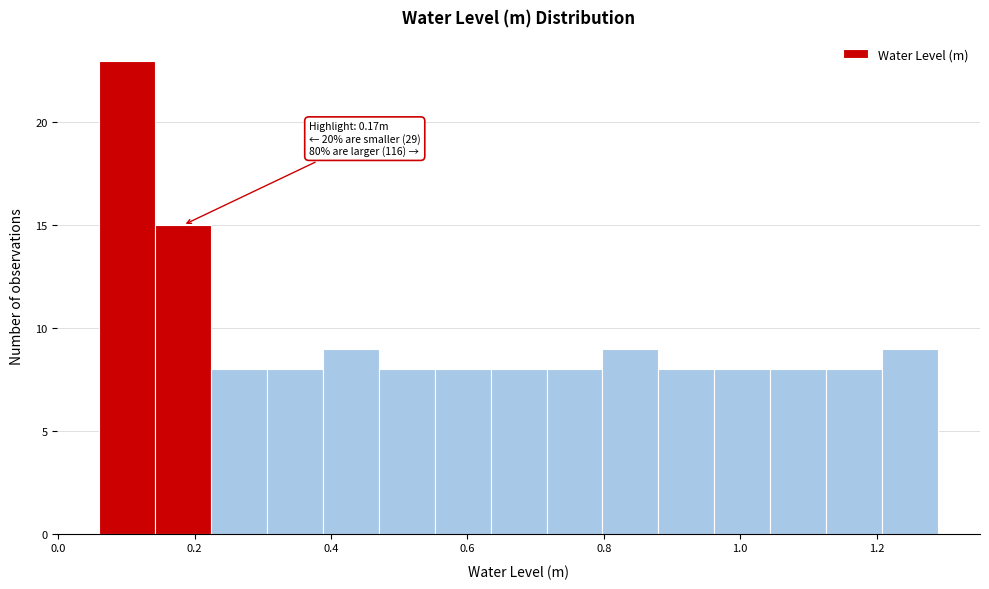

Which range on the x-axis has the tallest bar?

0.06 to 0.14